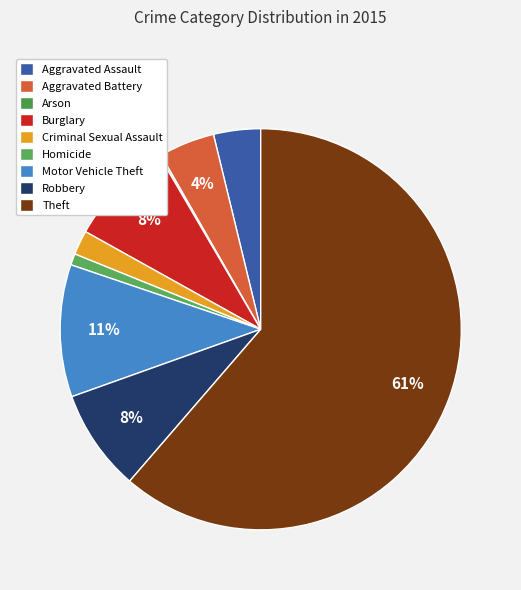

Count the number of slices in the pie.

9